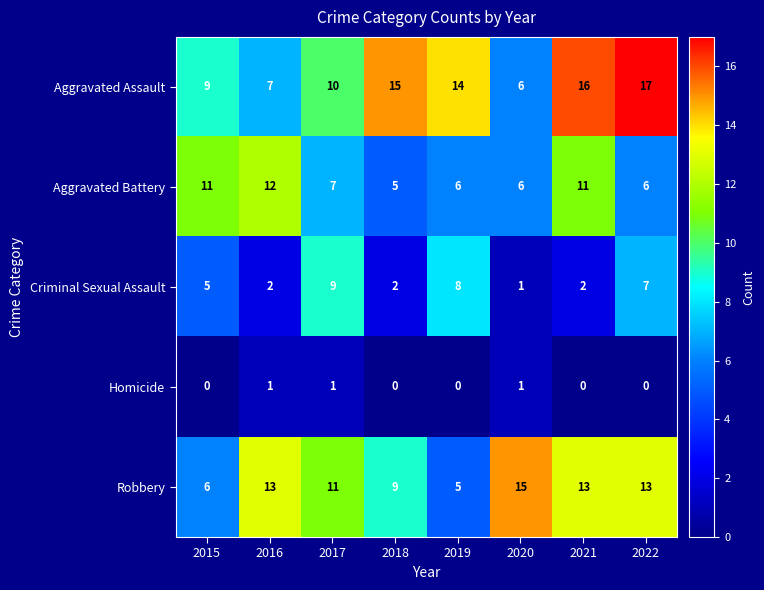

How many distinct data groups are displayed?

5